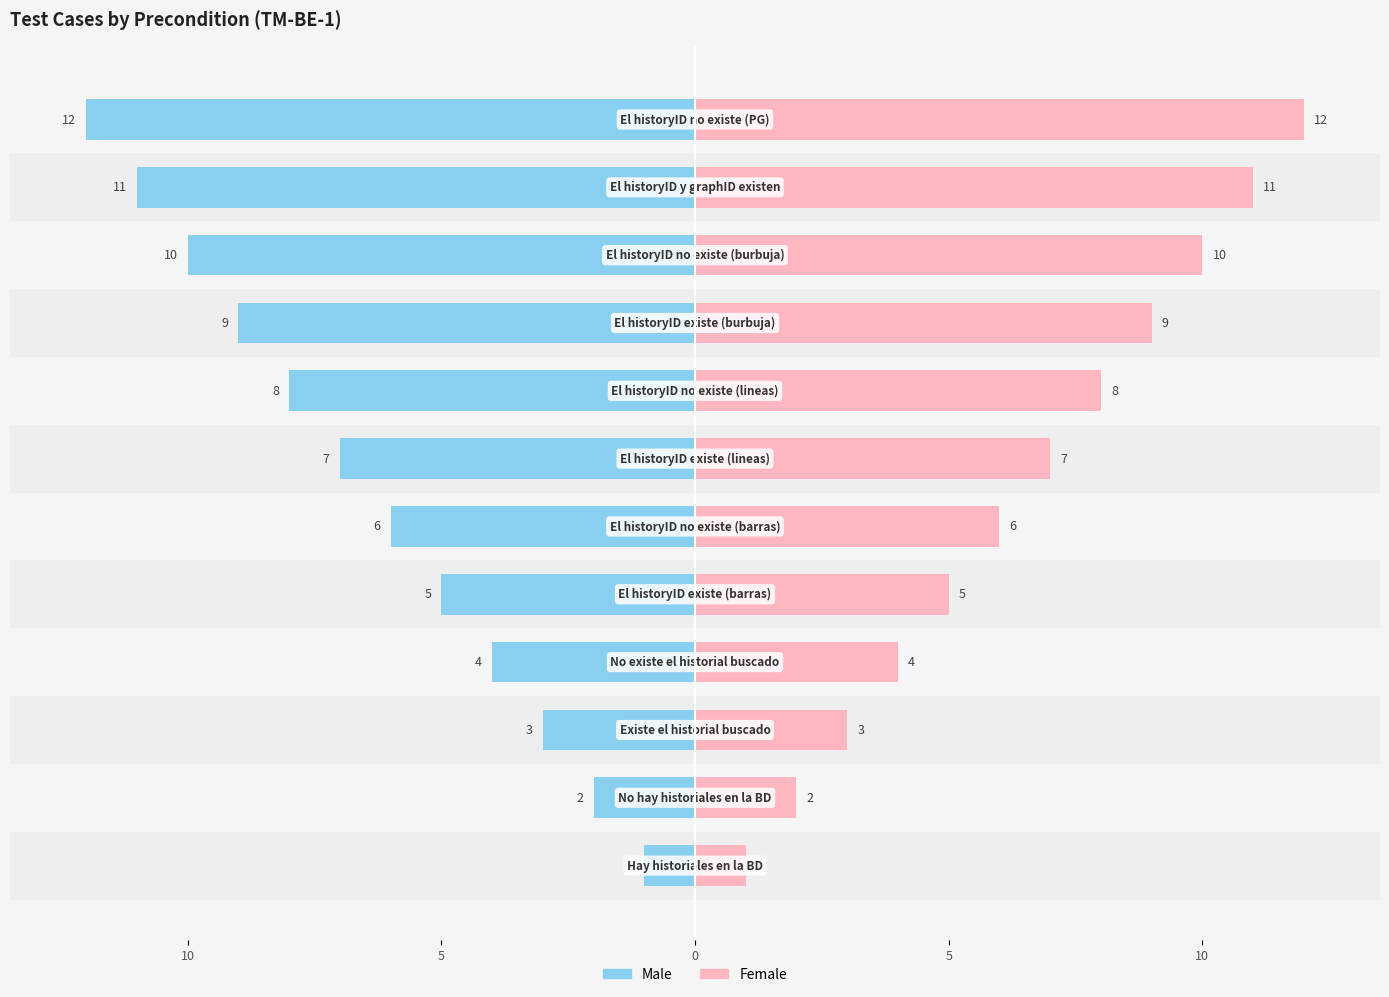

At how many categories does at least one series exceed -2?

12